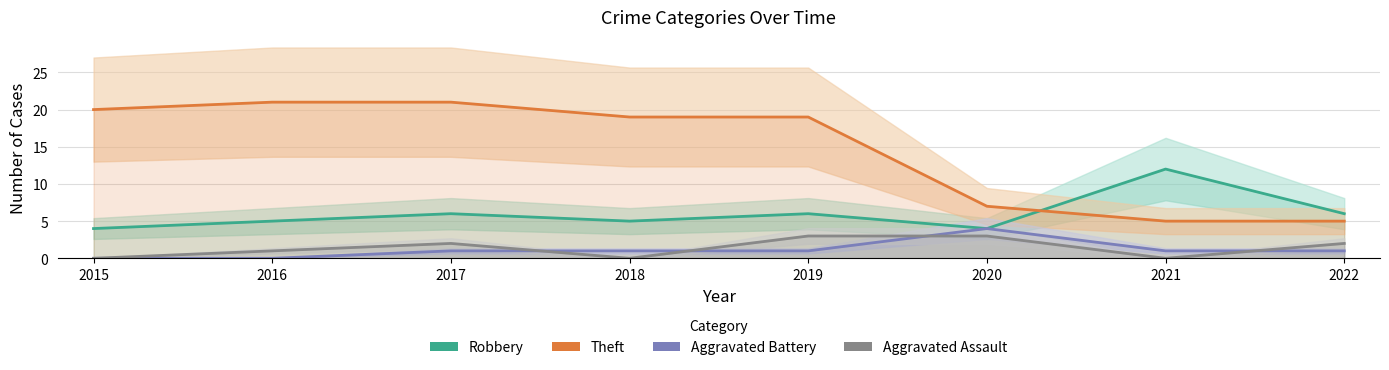

At which category is the sum across all series the highest?

2017